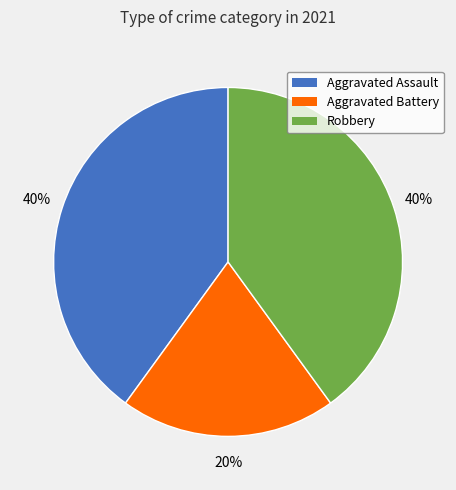

Is the sum of Aggravated Assault and Robbery greater than half?

Yes